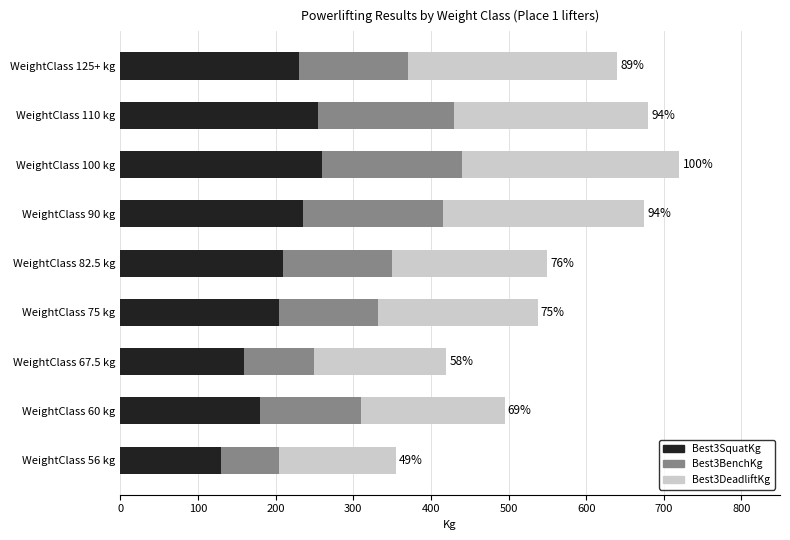

True or false: Best3SquatKg has a value of 113.3 at WeightClass 75 kg.

False